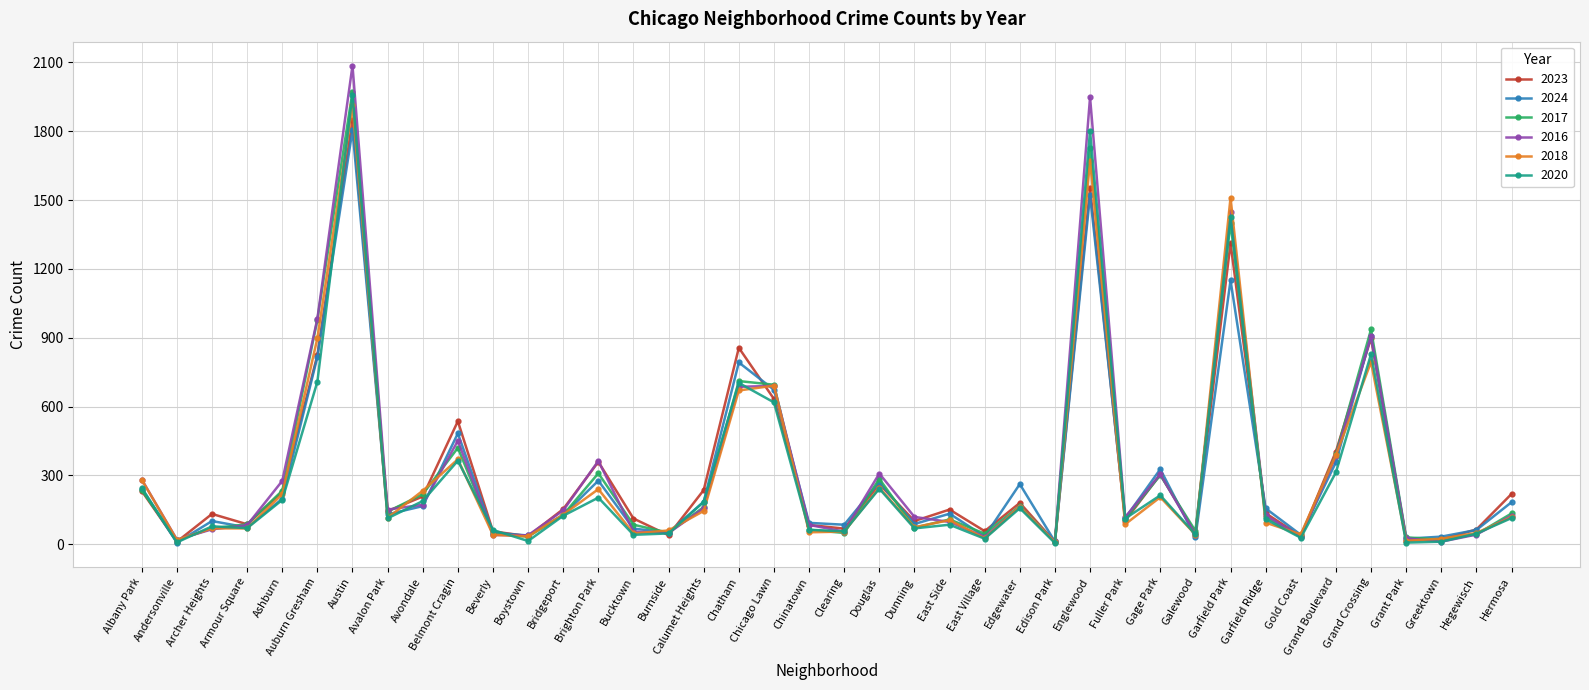

True or false: 2016 has more than 1 interior local peaks.

True